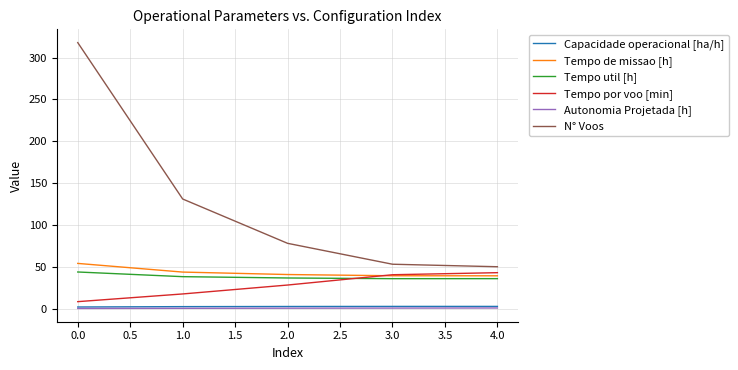

Which series has the largest total across all categories?

N° Voos